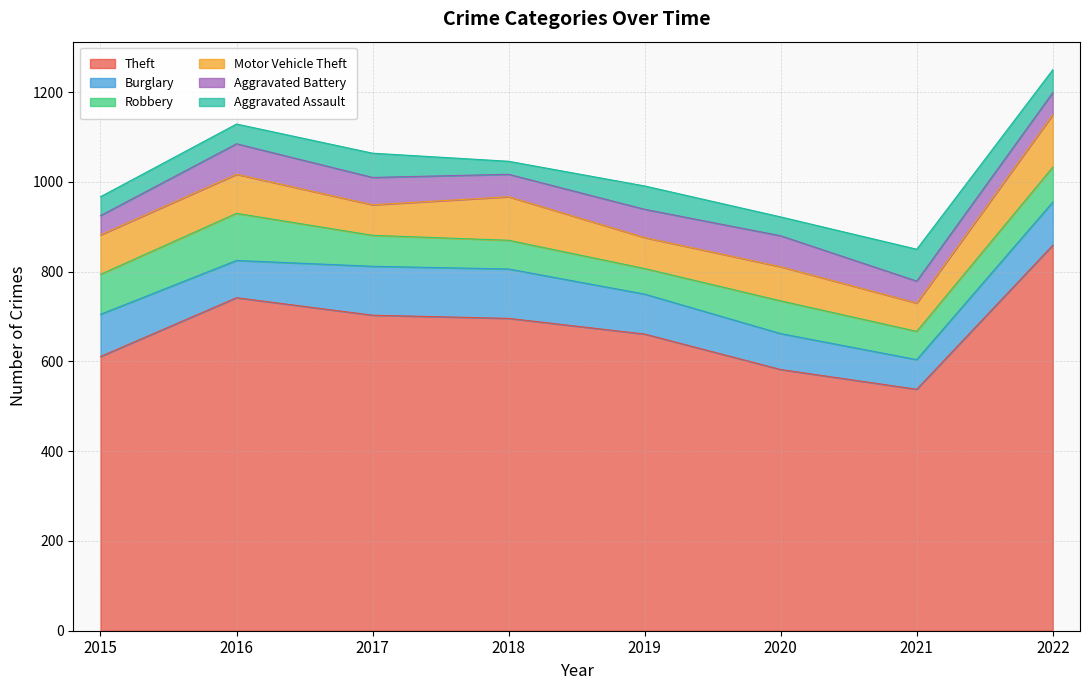

At which category is the sum across all series the highest?

2022